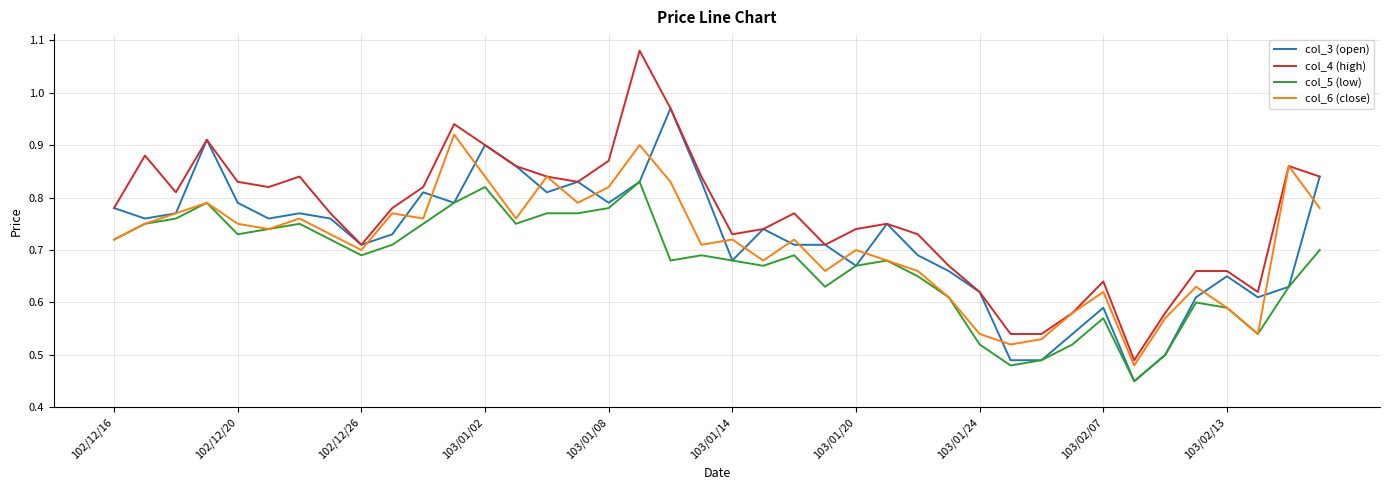

Is this an area chart (filled region under the line)?

No